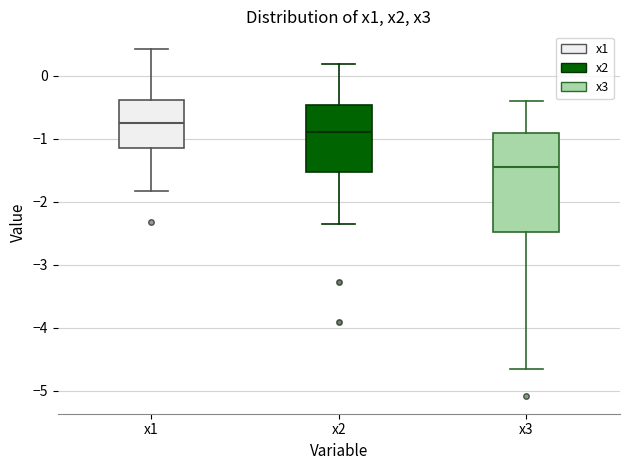

Which box's median line is the highest?

x1